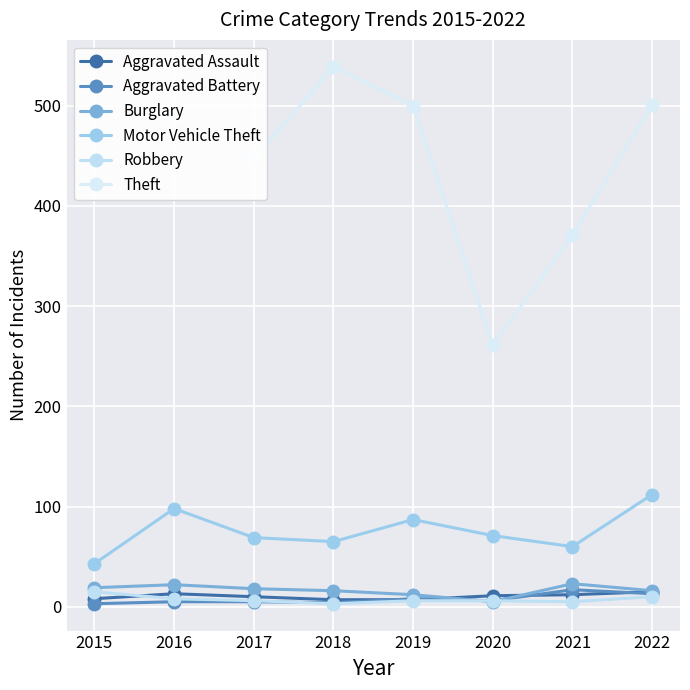

At how many categories does at least one series exceed 420?

6